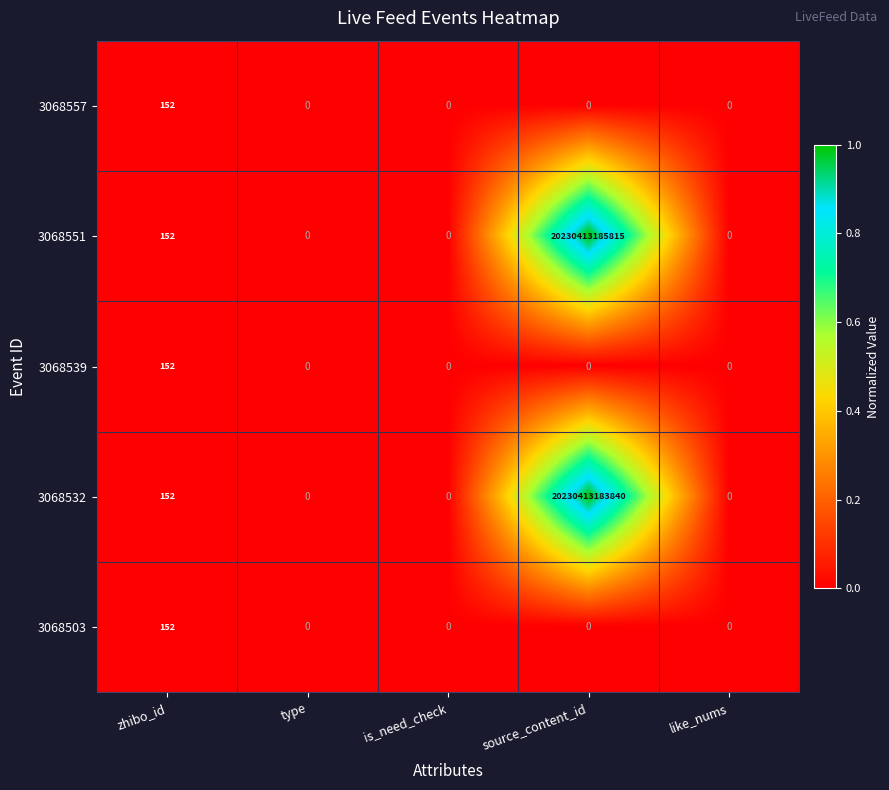

Which series has the largest total across all categories?

3068551